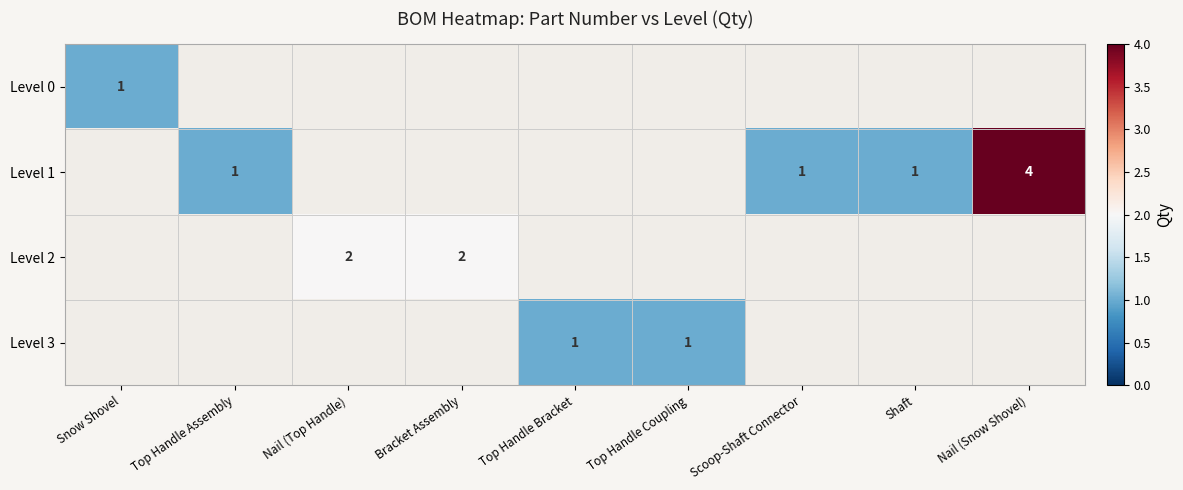

Between Top Handle Coupling and Snow Shovel, which is larger?

Snow Shovel